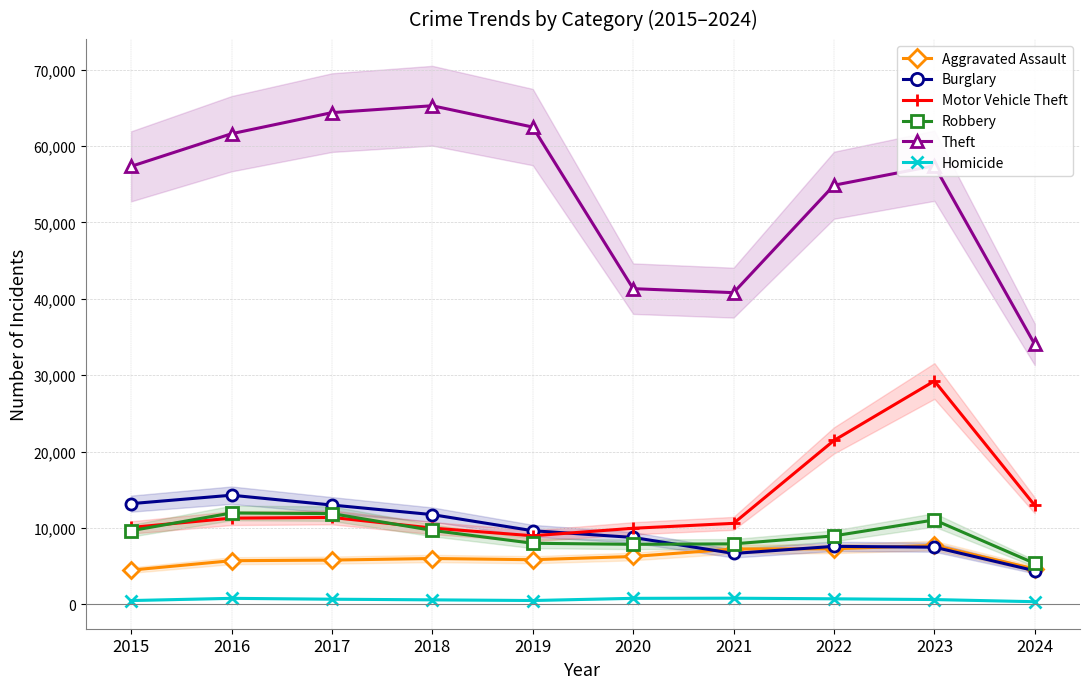

What is the spread (max minus min) of values at 2020?

40549